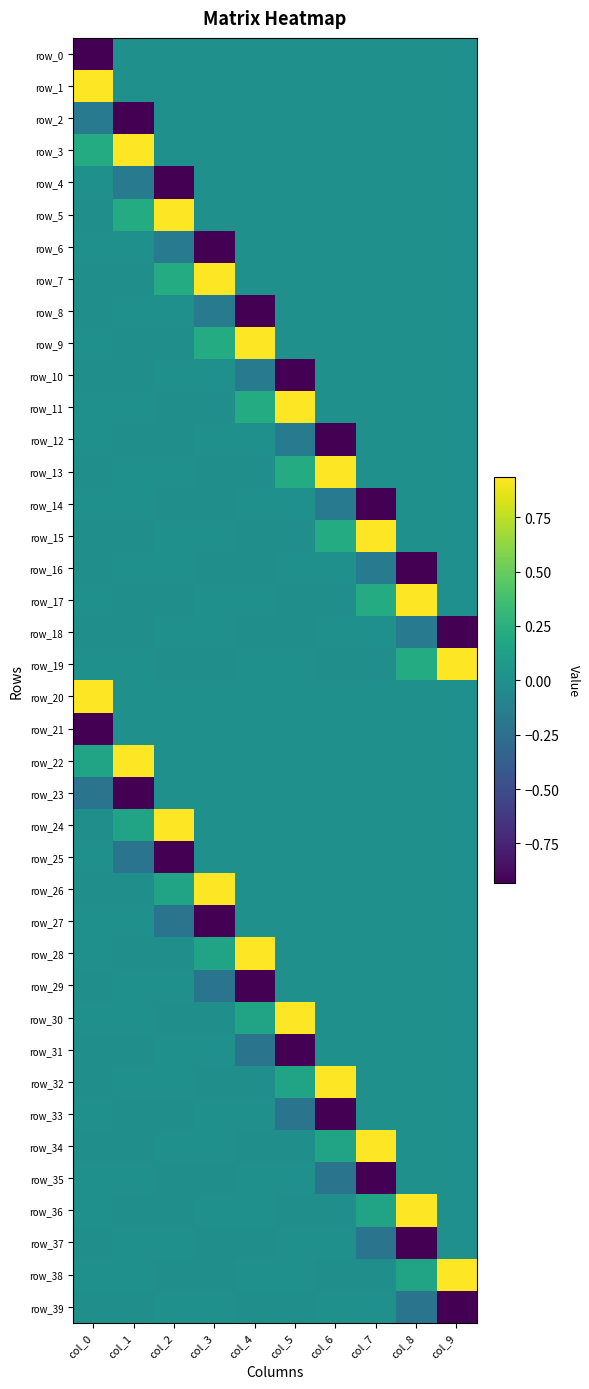

How many data points does each series have?

10